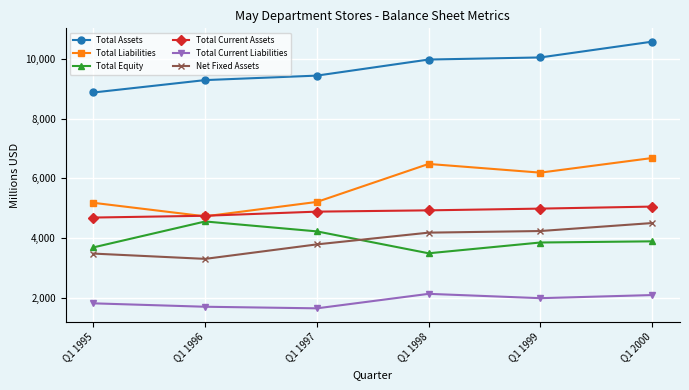

At which category is the sum across all series the highest?

Q1 2000